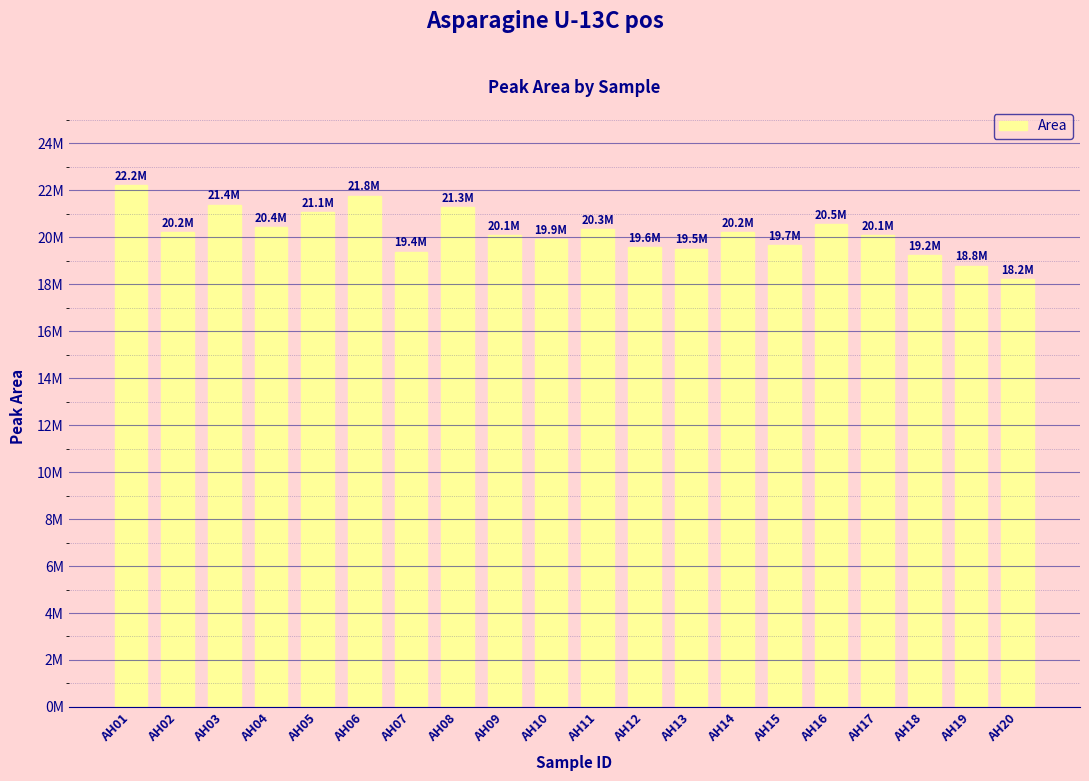

Reading left to right, extract all data points from this chart.

AH01=22221622	AH02=20209251	AH03=21397726	AH04=20442585	AH05=21065242	AH06=21773768	AH07=19390504	AH08=21289661	AH09=20104846	AH10=19922193	AH11=20340709	AH12=19570562	AH13=19515393	AH14=20221262	AH15=19661927	AH16=20549440	AH17=20086590	AH18=19248021	AH19=18789503	AH20=18214873